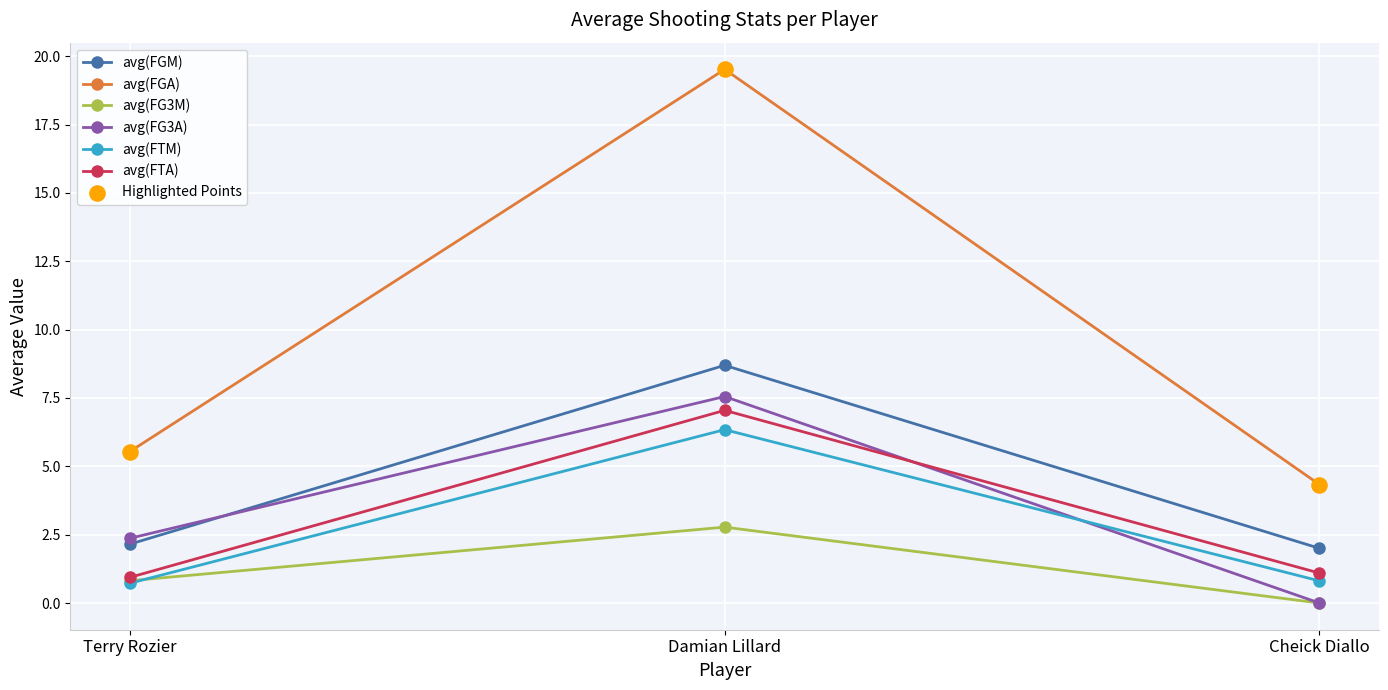

Is the value of avg(FTM) at Terry Rozier greater than the value of avg(FGA) at Terry Rozier?

No